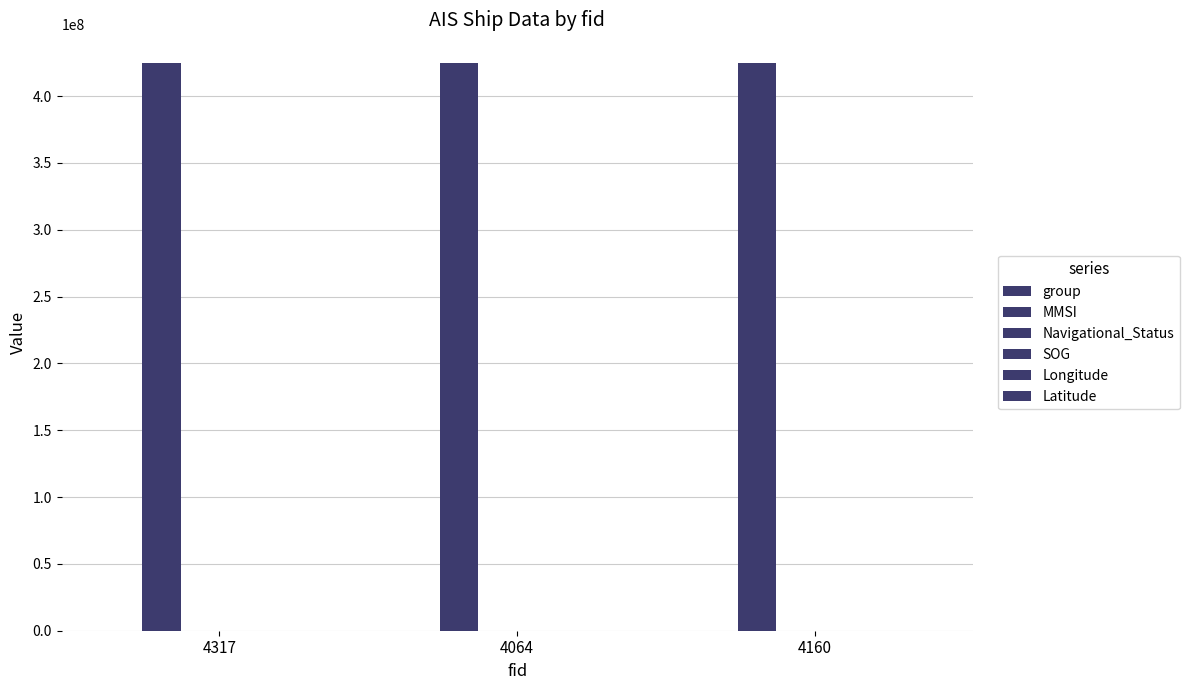

How many series are shown in this chart?

5